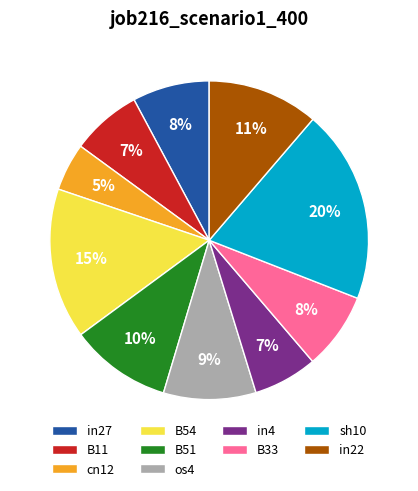

To the nearest percent, what is the difference between the B11 and os4 slice percentages?

2%